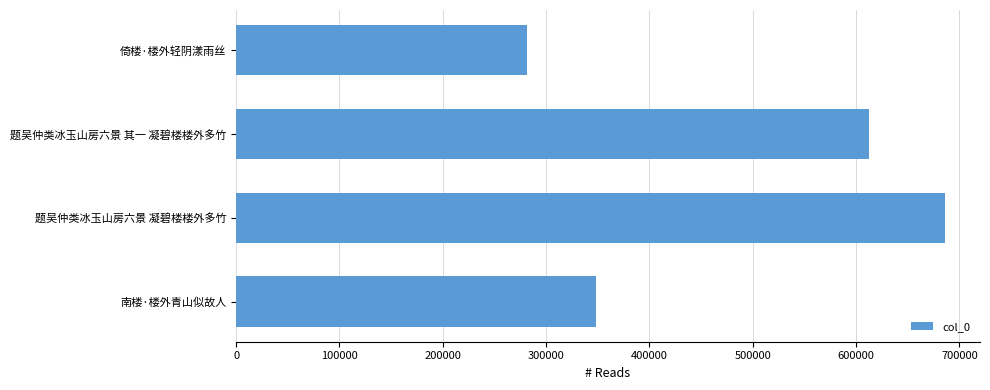

Reading top to bottom, what are all the values shown in this chart?

281563	612608	685646	348430